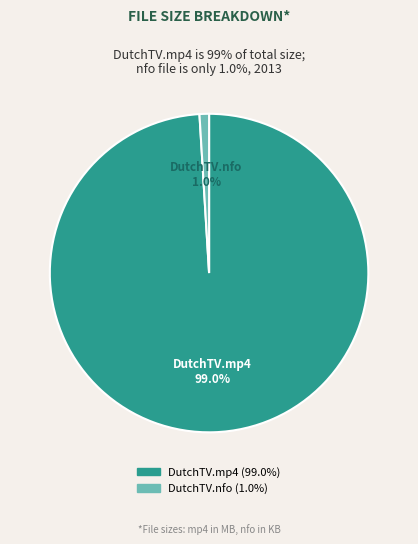

What percentage is NOT represented by DutchTV.mp4?

1.0%